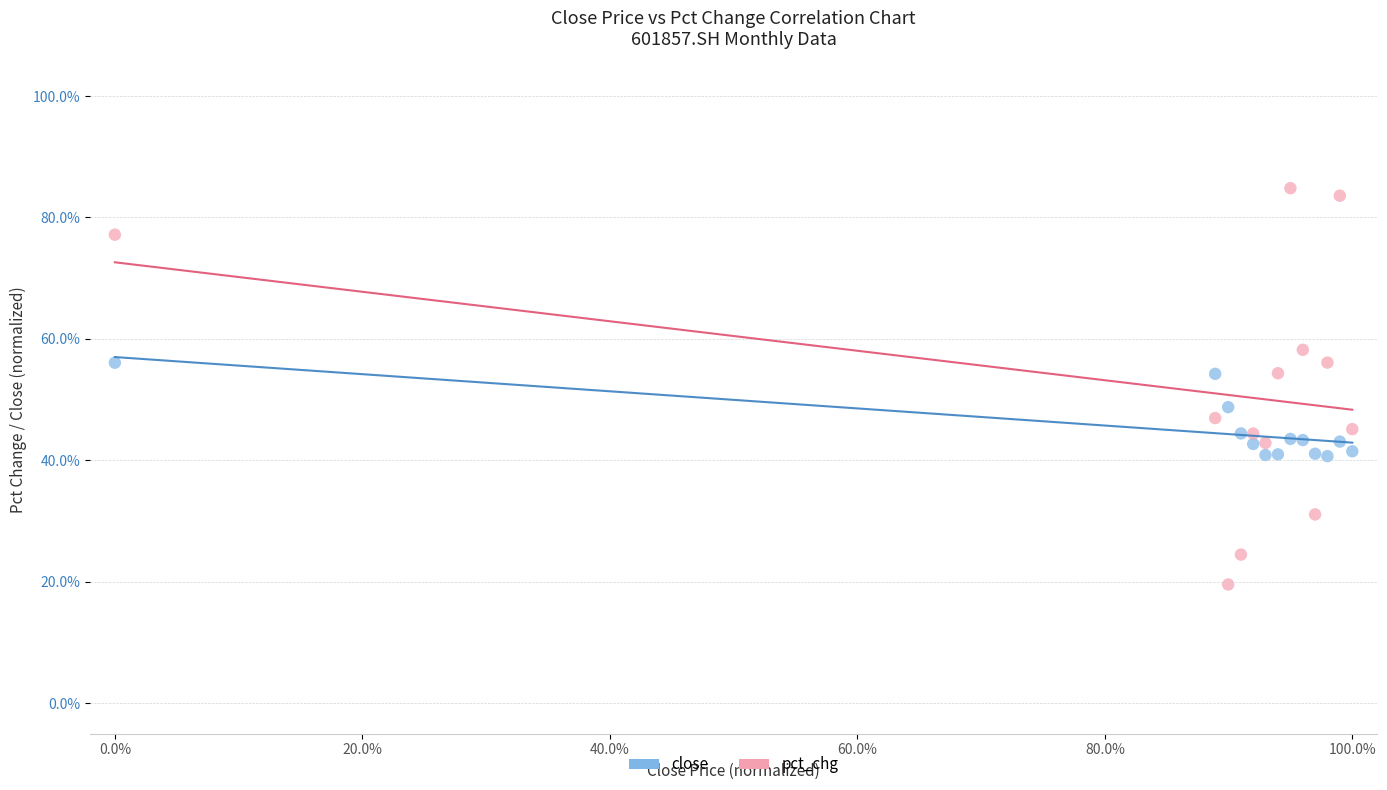

What are all the series names shown in the legend?

close, pct_chg